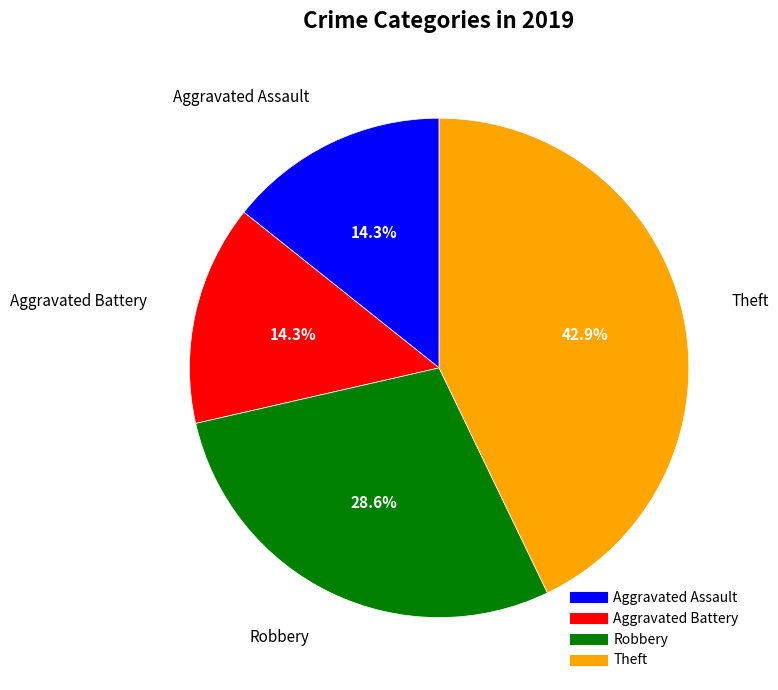

How many segments does this pie chart have?

4